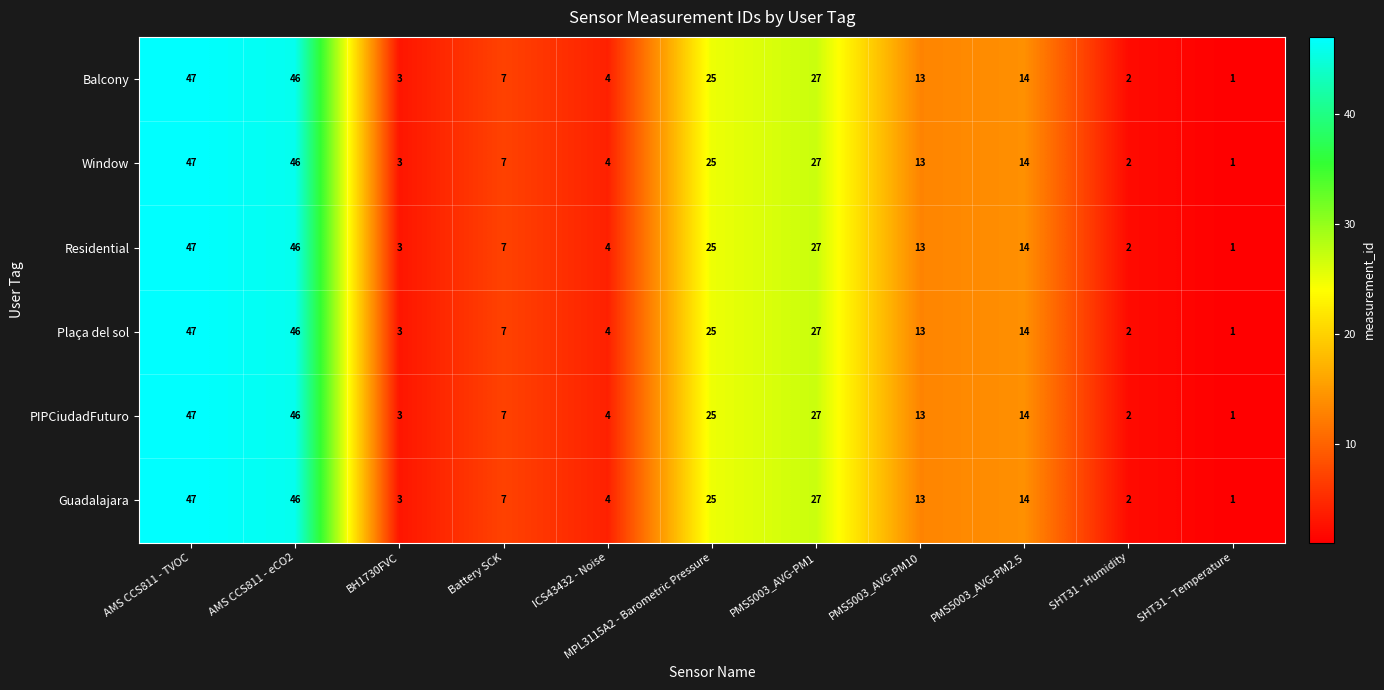

What is the difference between the maximum and second lowest values in the Guadalajara series?

45